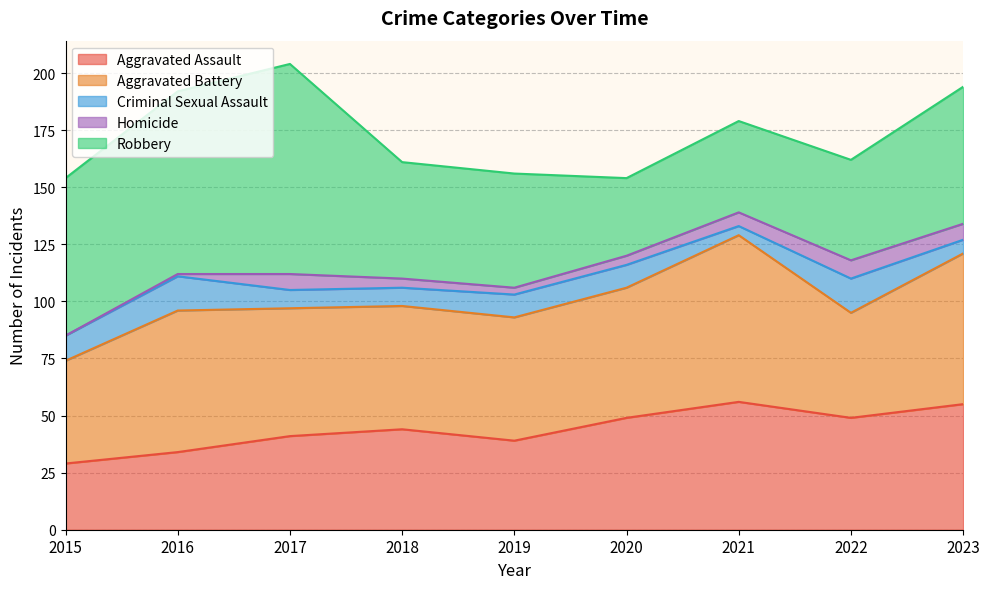

What is the difference between the second highest and minimum values in the Aggravated Battery series?

21